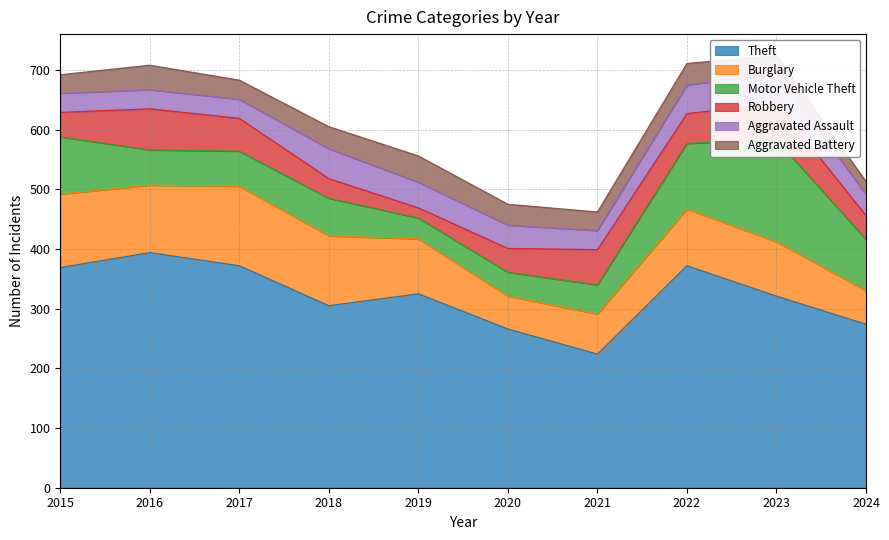

What is the maximum value shown in the chart?

394